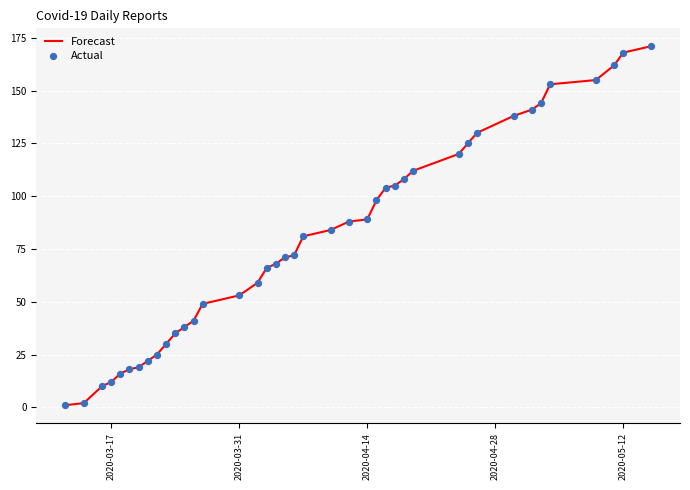

What is the difference between the maximum and minimum values?

170